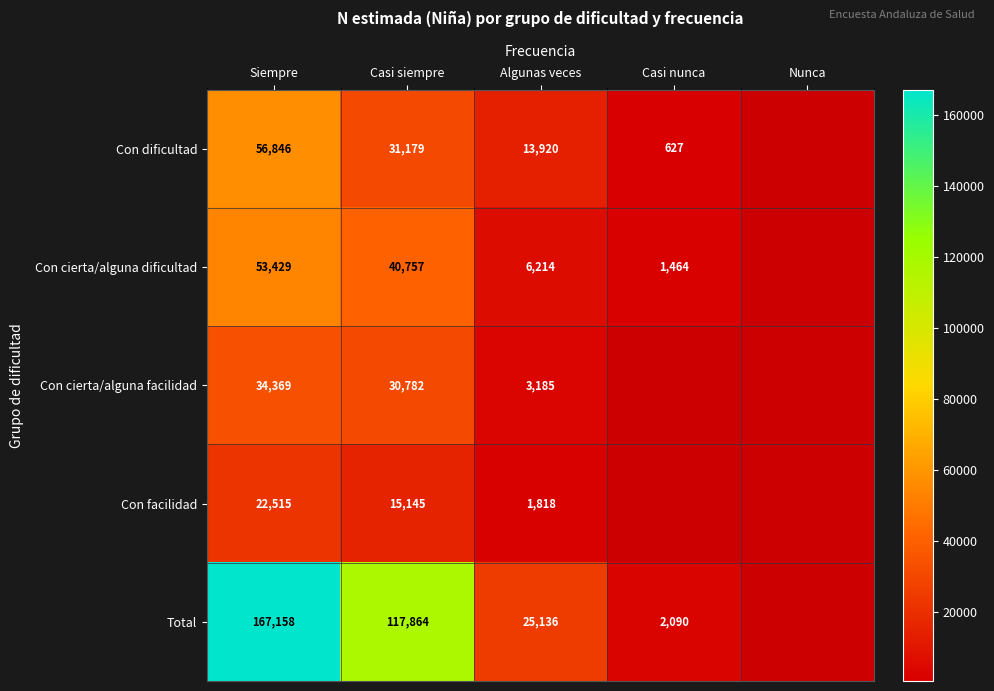

How many data points does each series have?

5